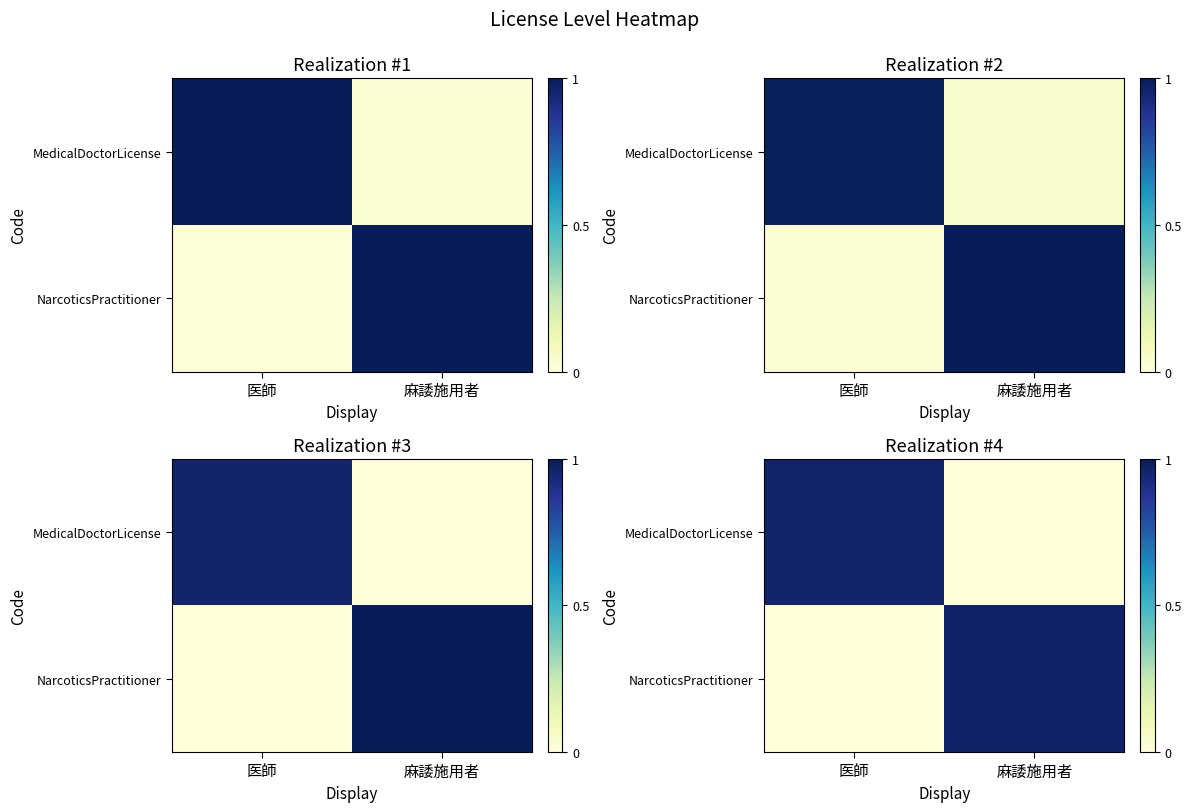

Is it true that row_1 equals 0.0 at 医師?

True